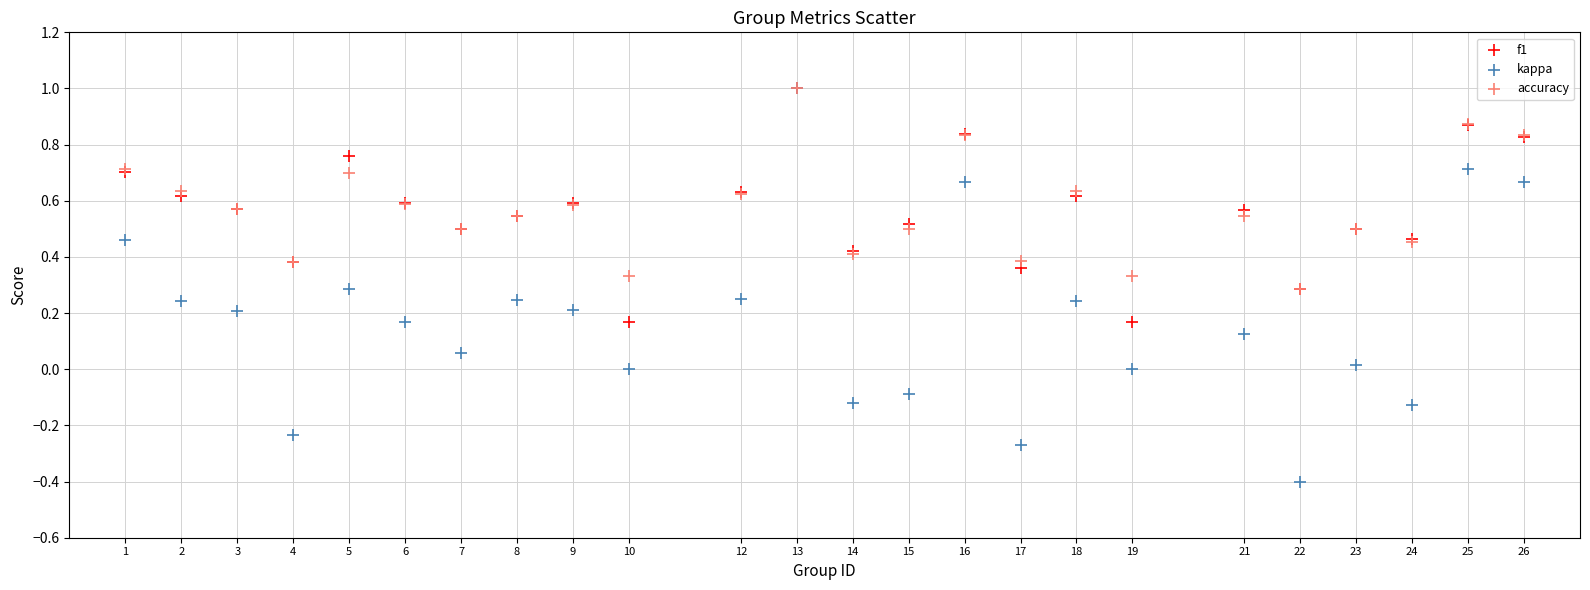

What are all the series names shown in the legend?

f1, kappa, accuracy